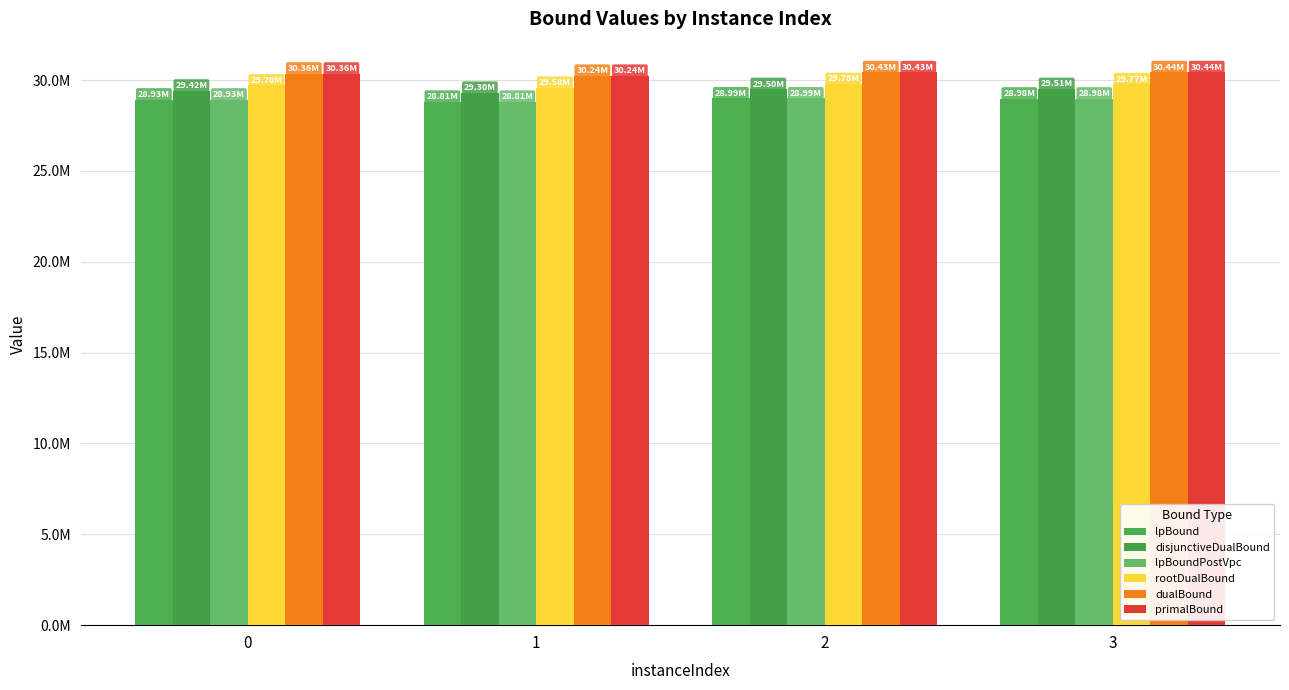

Does the chart contain any negative values?

No